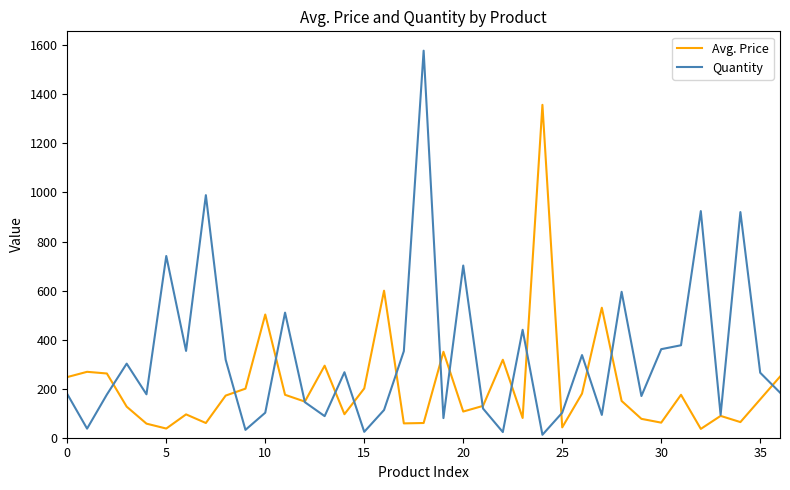

What is the highest value of the Quantity series?

1578.0